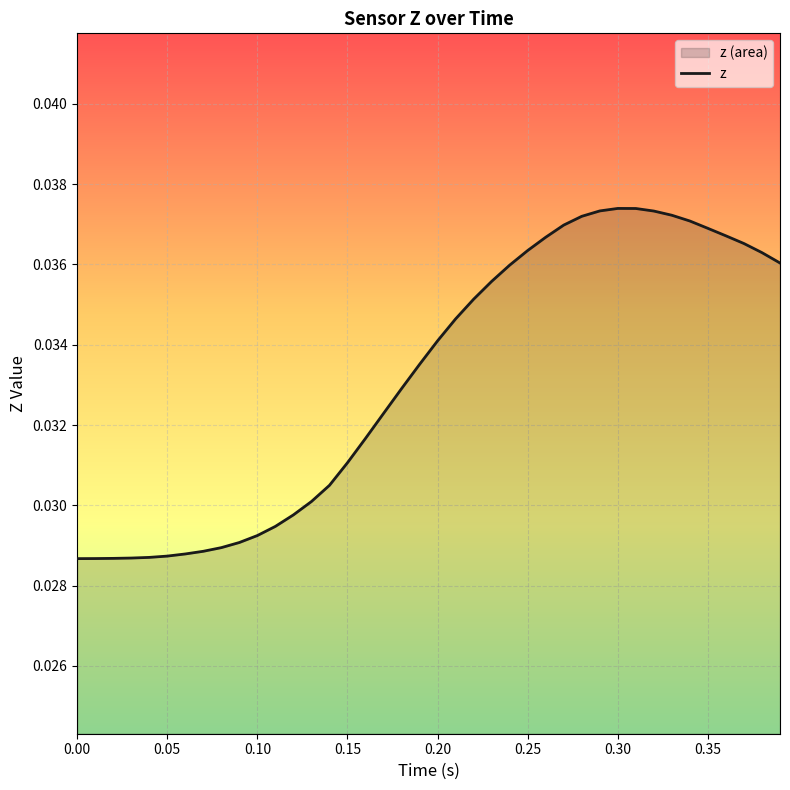

How many lines are shown in the chart?

1